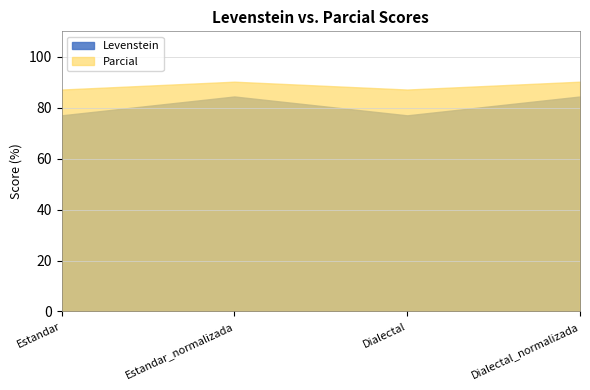

Between Estandar and Dialectal_normalizada, which series saw the biggest shift?

Levenstein